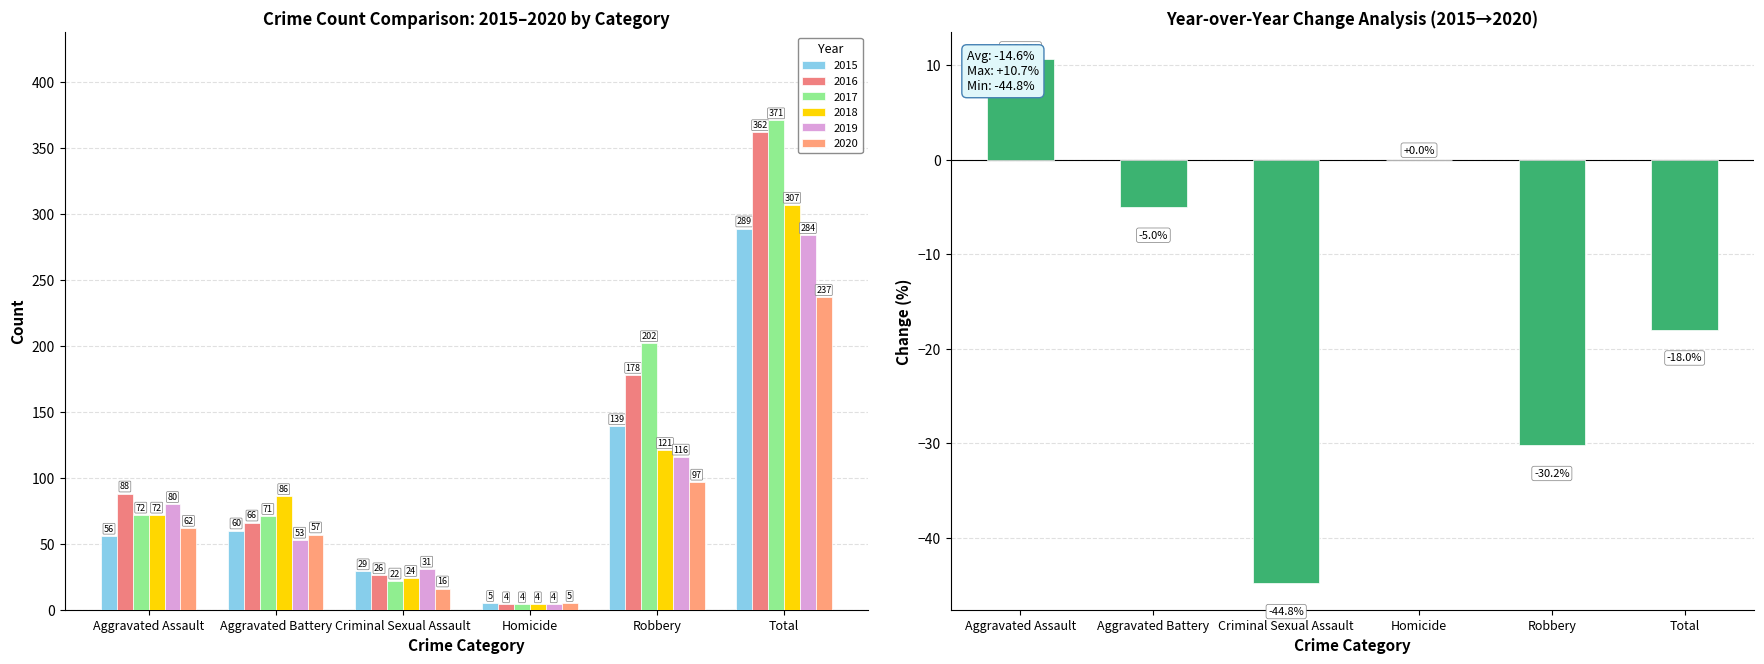

What is the sum of the values at Aggravated Assault and Robbery?

-19.5